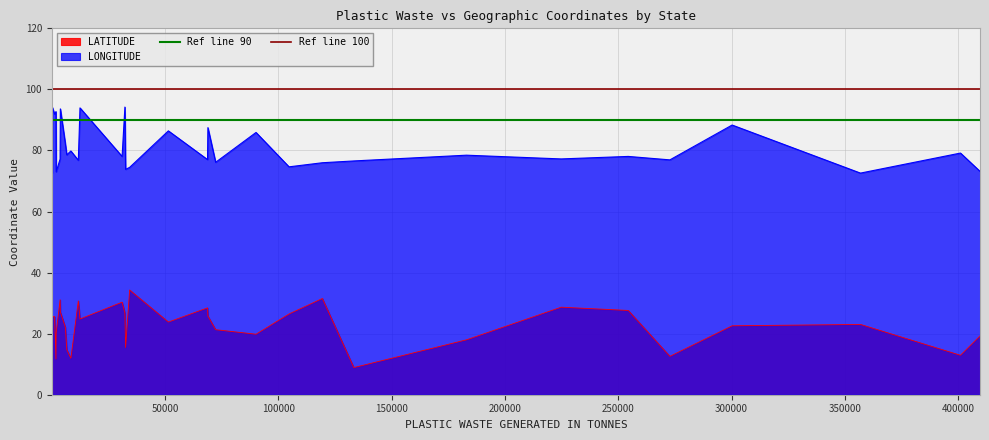

True or false: LONGITUDE and LATITUDE intersect in this chart.

False